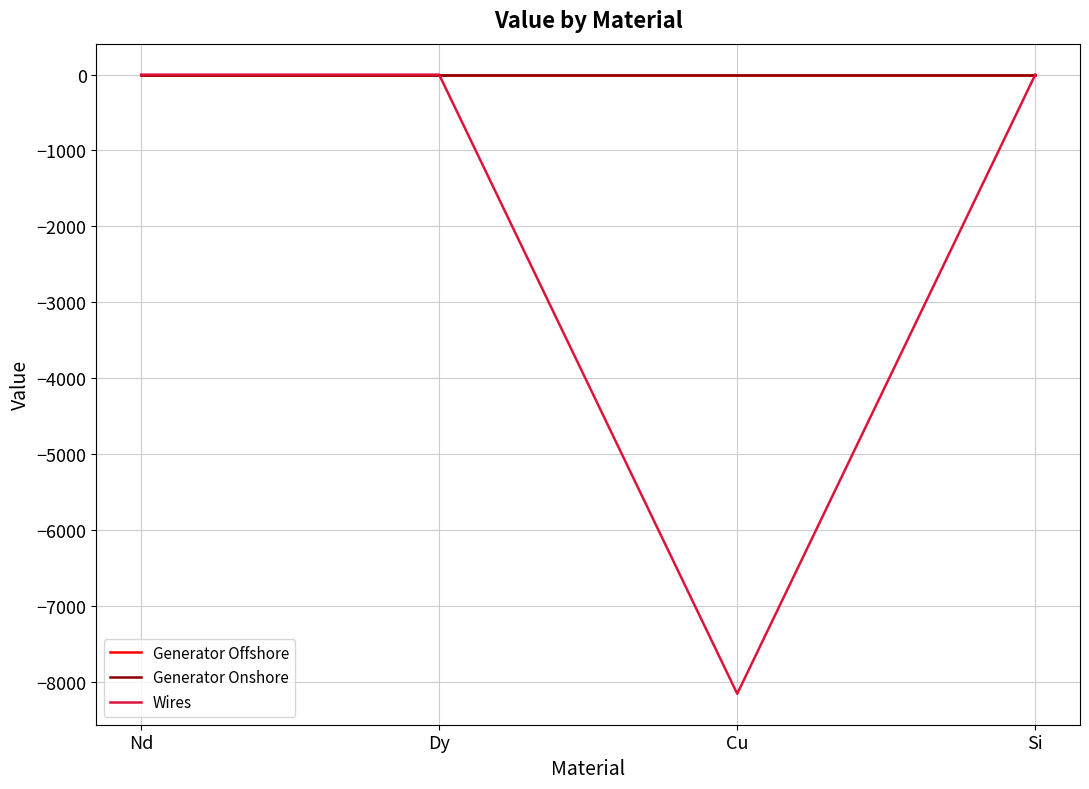

Which series has the widest spread of values?

Wires